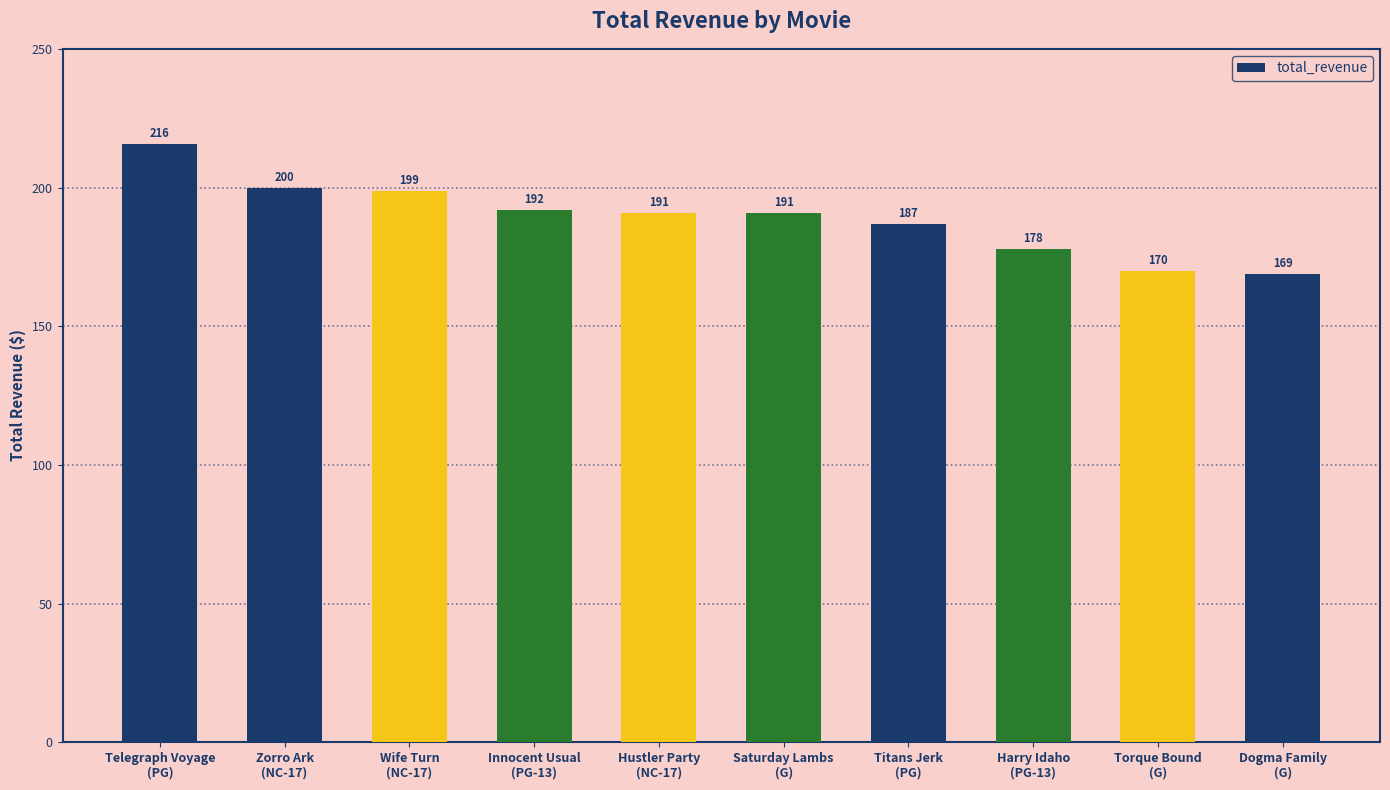

What is the greatest value displayed?

215.8